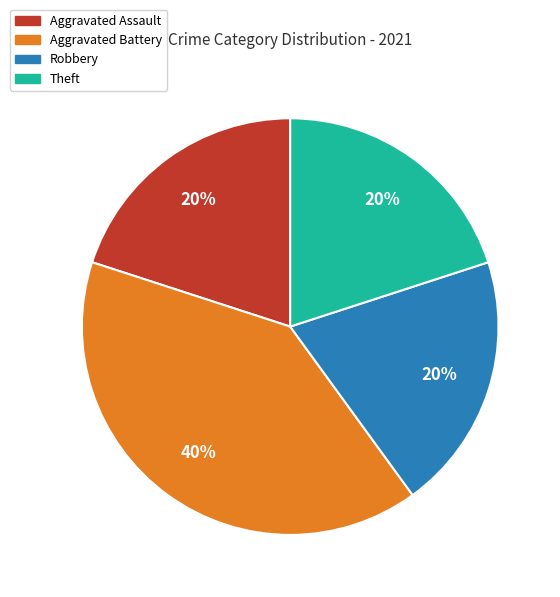

Does any single category account for the majority?

No